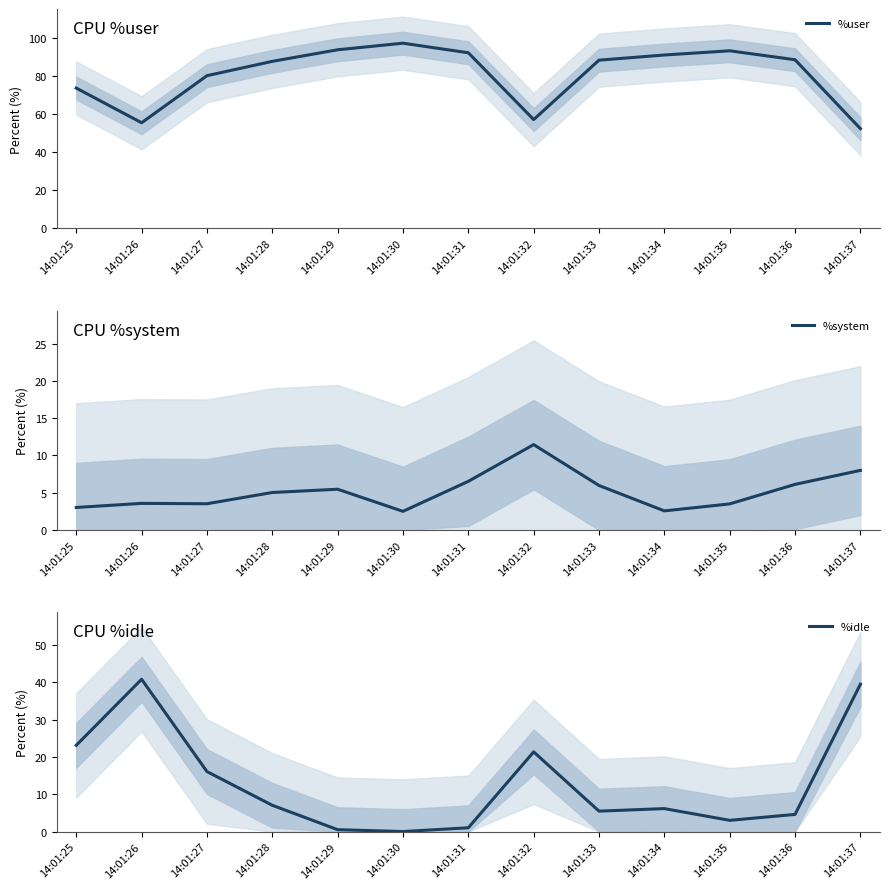

Which series has the largest total across all categories?

%user